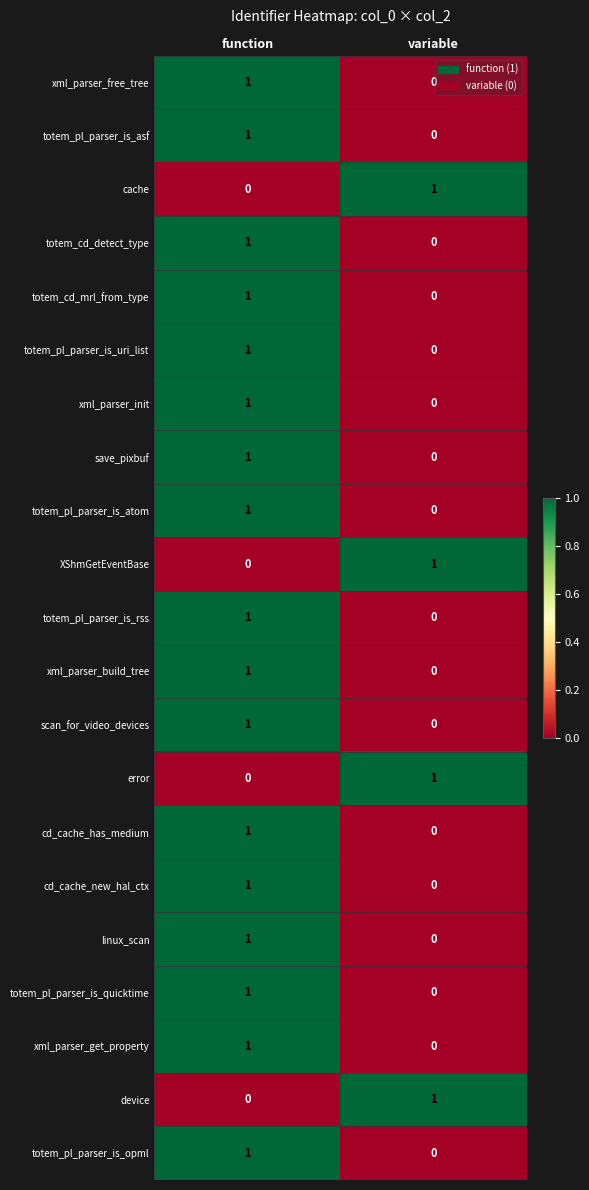

At which label is error closest to 0?

function